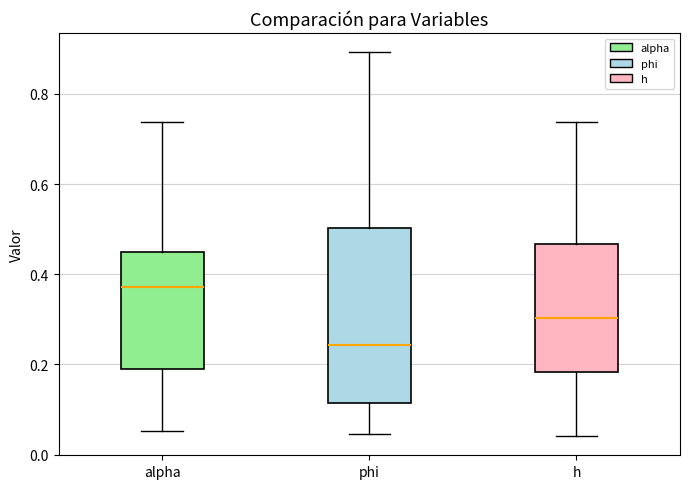

Which box's median line is the lowest?

phi